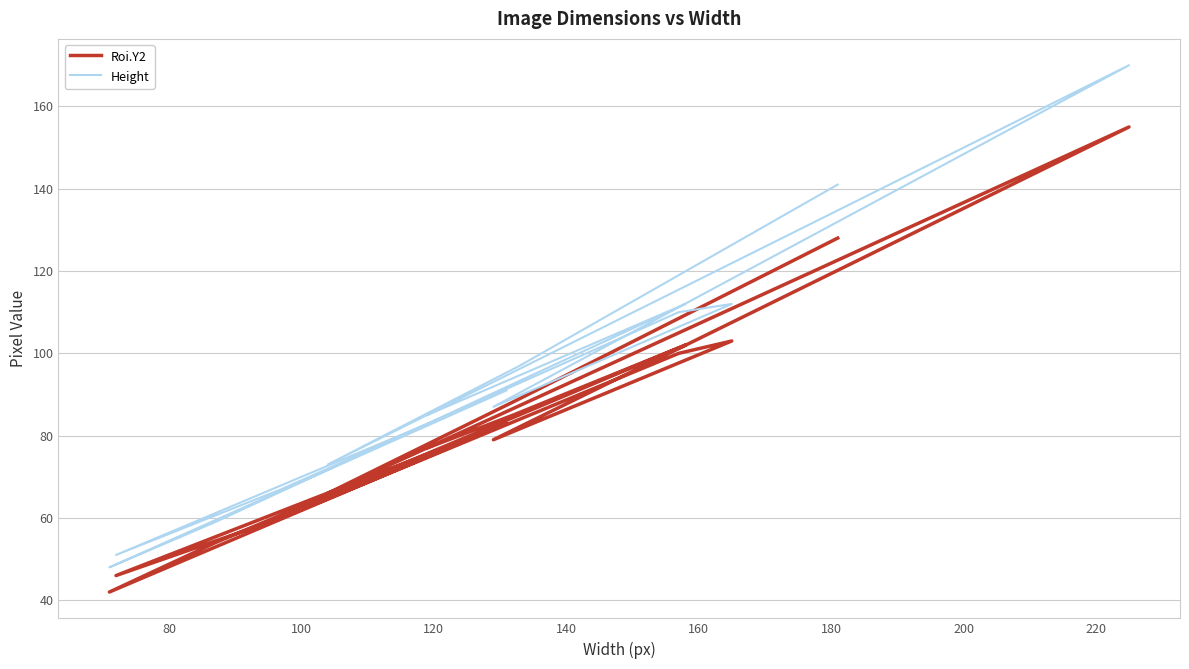

What is the average value of the Height series?

93